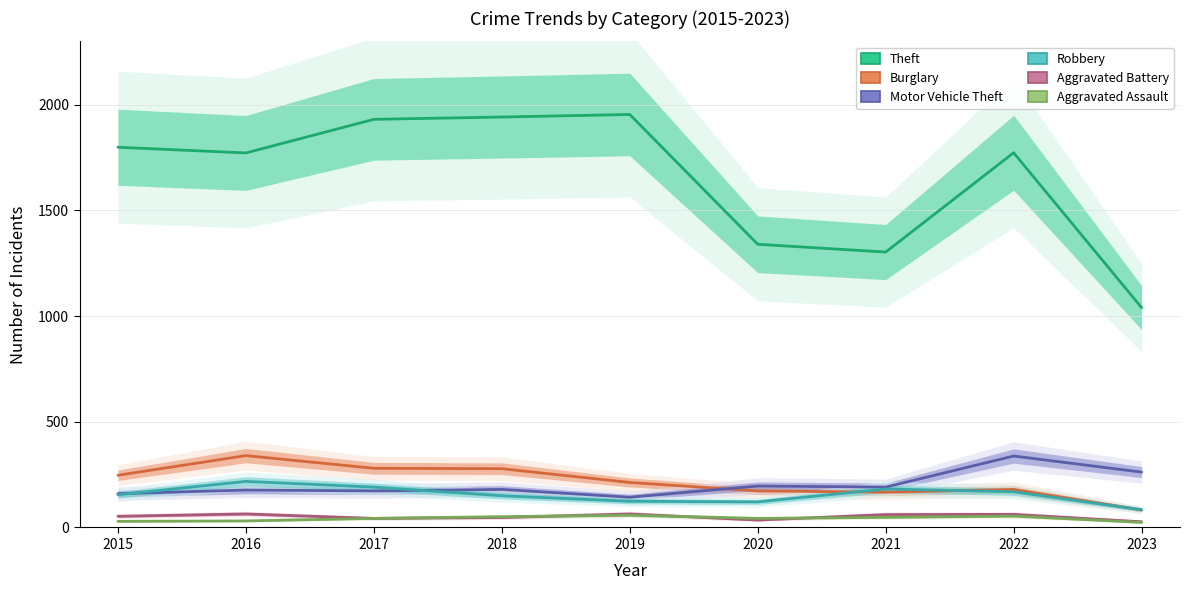

At which category does Robbery reach its first local peak?

2016